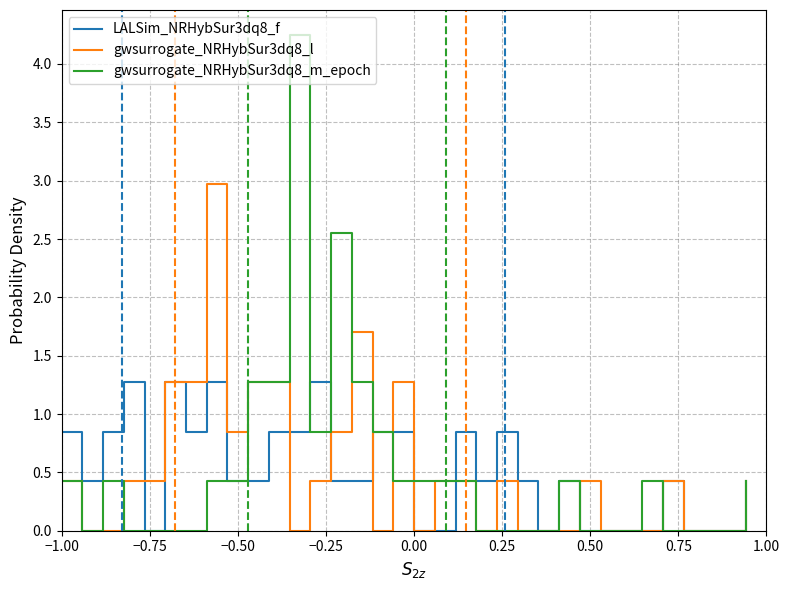

Rank the series by their maximum value, from lowest to highest.

LALSim_NRHybSur3dq8_f, gwsurrogate_NRHybSur3dq8_l, gwsurrogate_NRHybSur3dq8_m_epoch